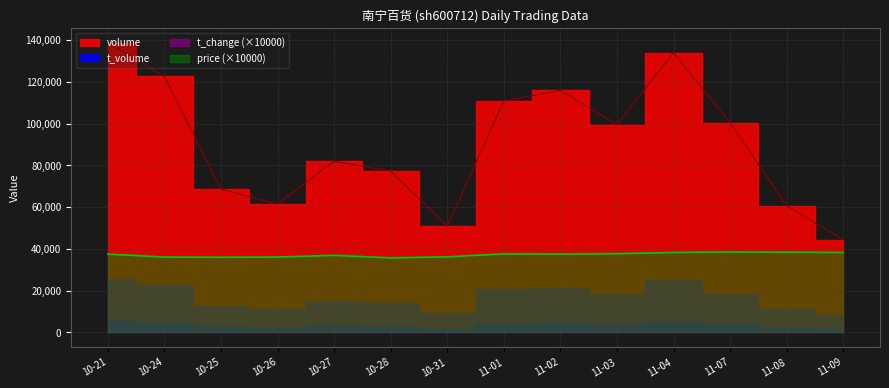

Read the price value at 11-02.

37500